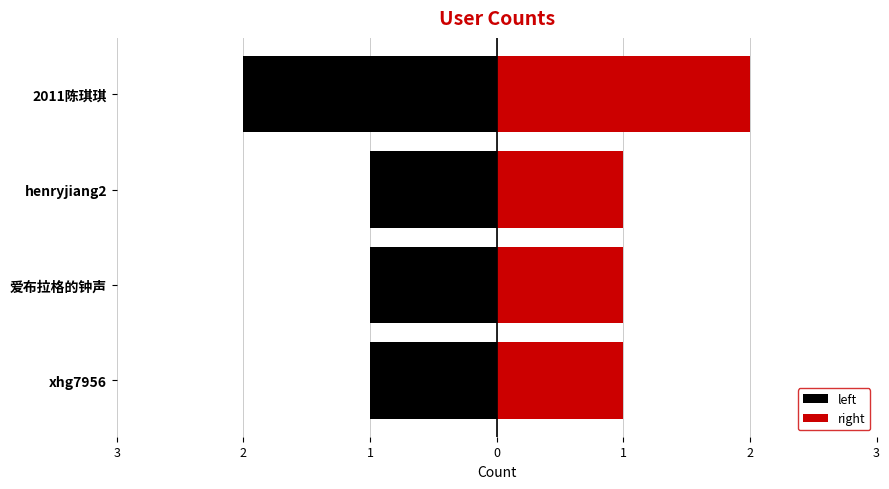

What is the minimum value shown in the chart?

-2